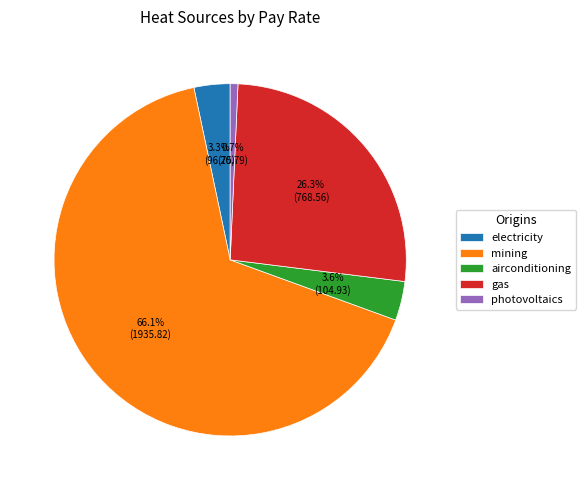

Count the number of slices in the pie.

5